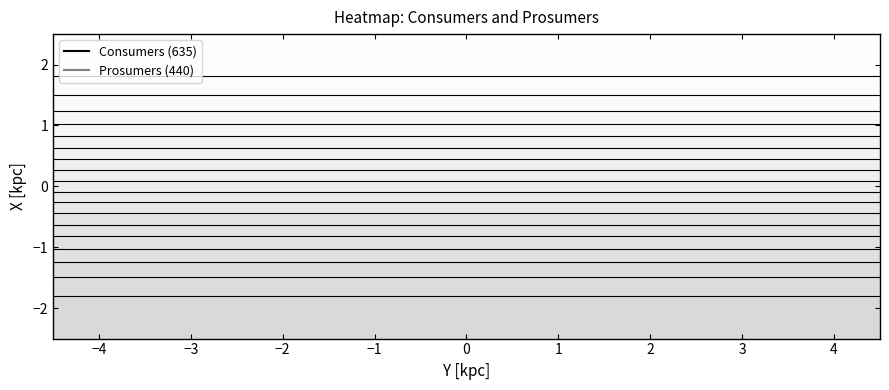

List the series in order of their overall mean, lowest first.

Prosumers, Consumers